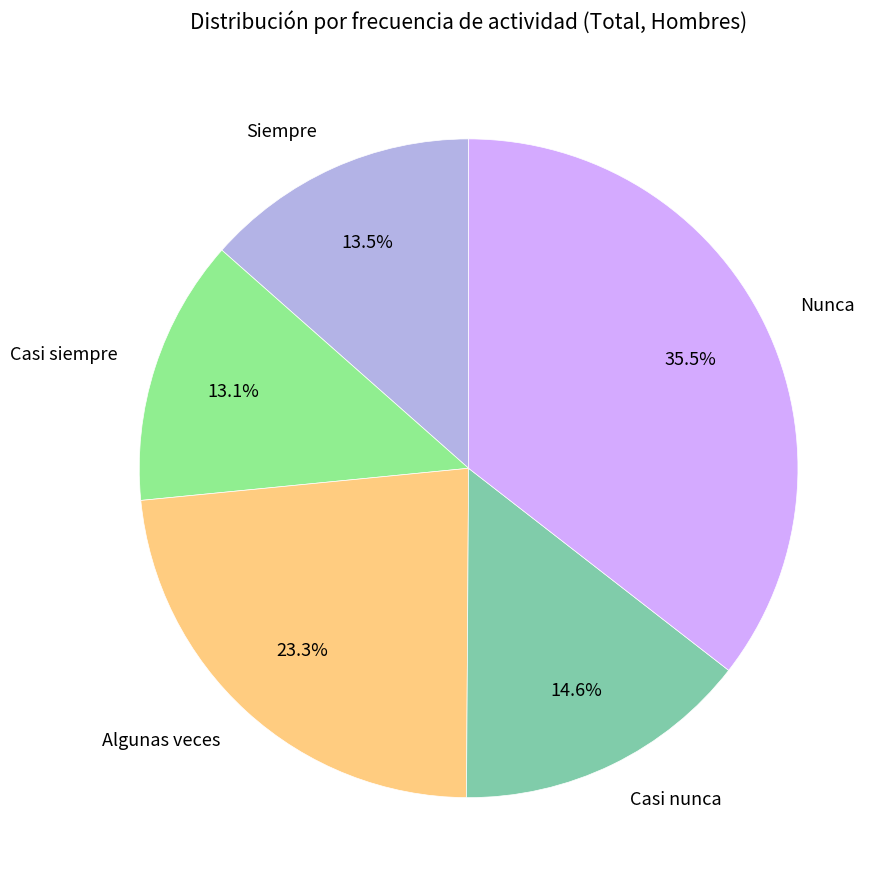

Is the sum of Algunas veces and Nunca greater than half?

Yes